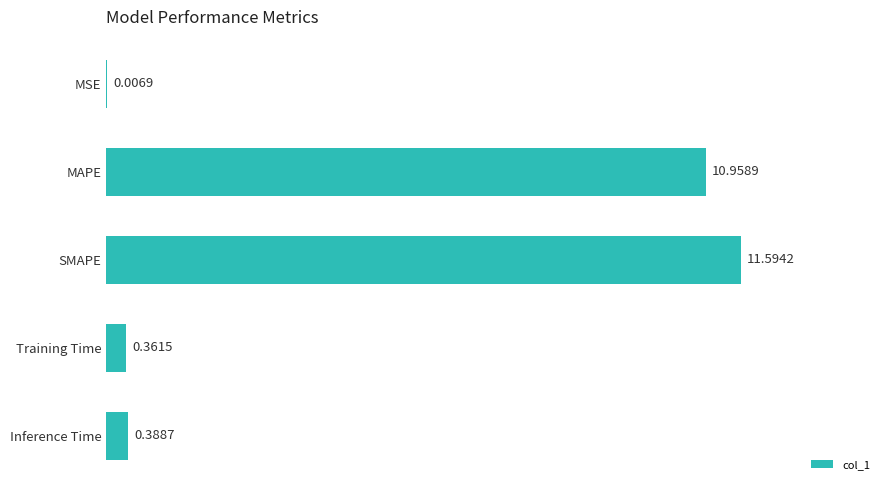

What is the maximum value shown in the chart?

11.6